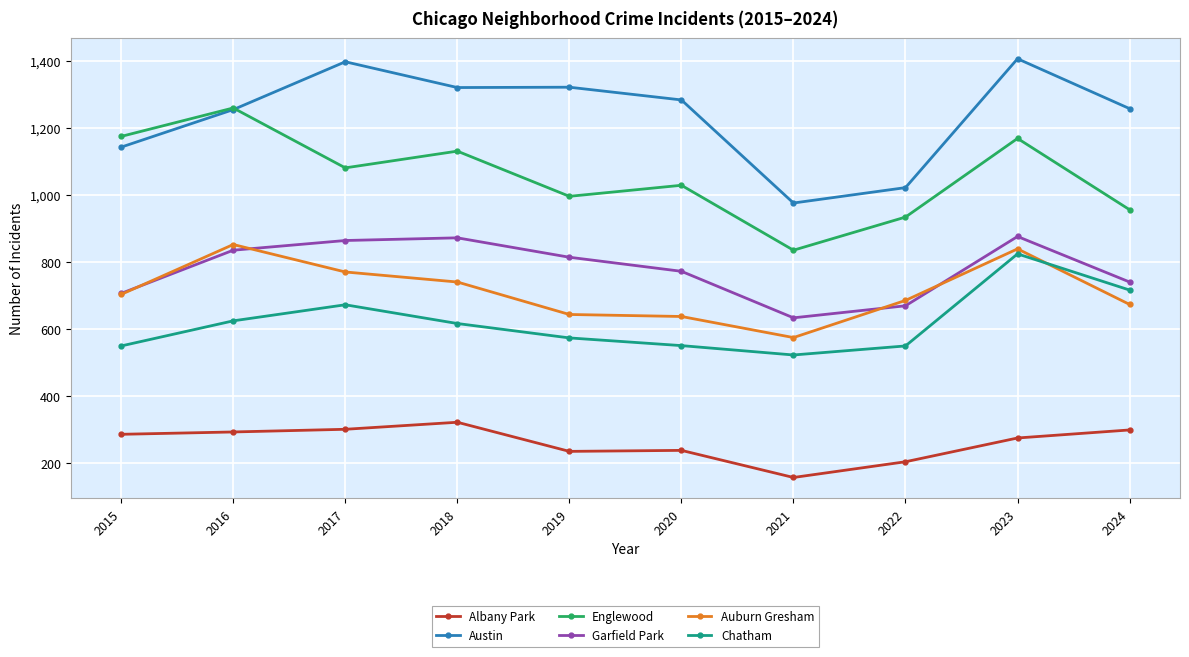

Which series changed the most between 2021 and 2024?

Austin